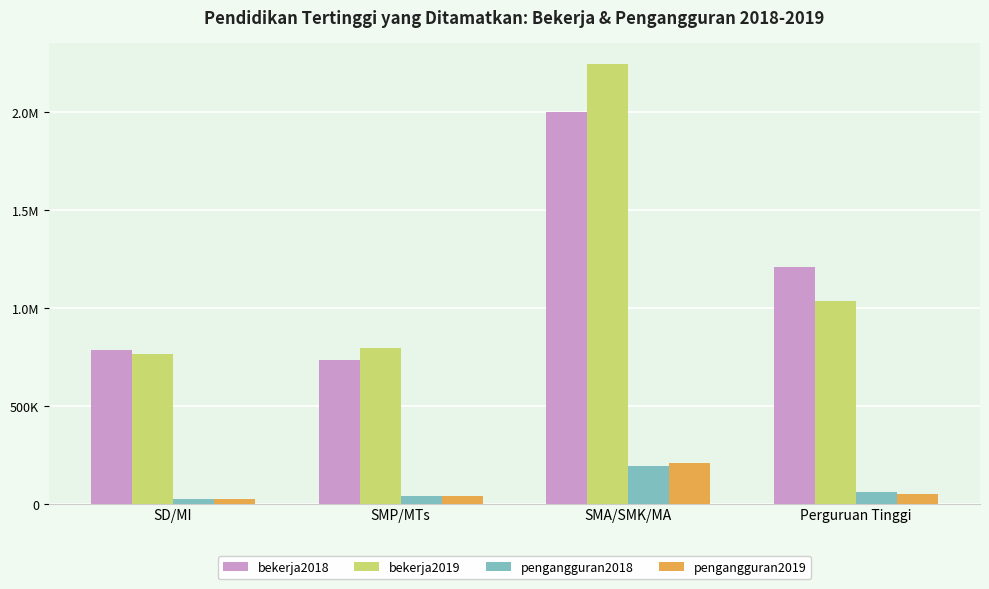

Which series has the widest spread of values?

bekerja2019